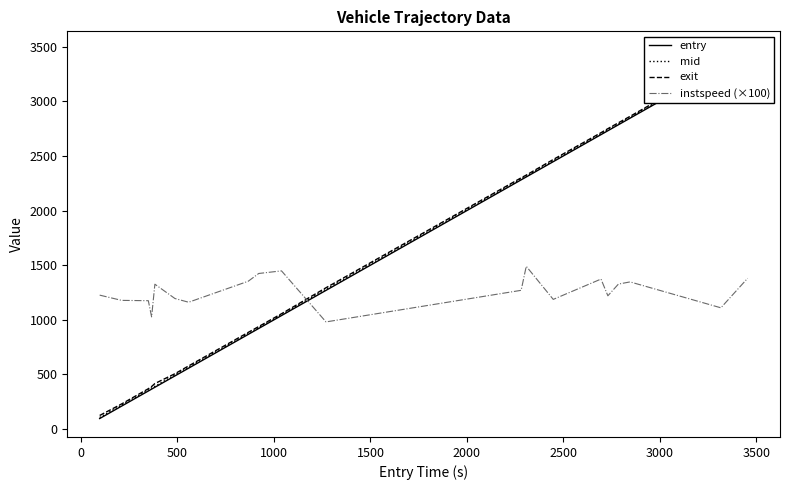

How many intersections are there between instspeed (×100) and mid?

1